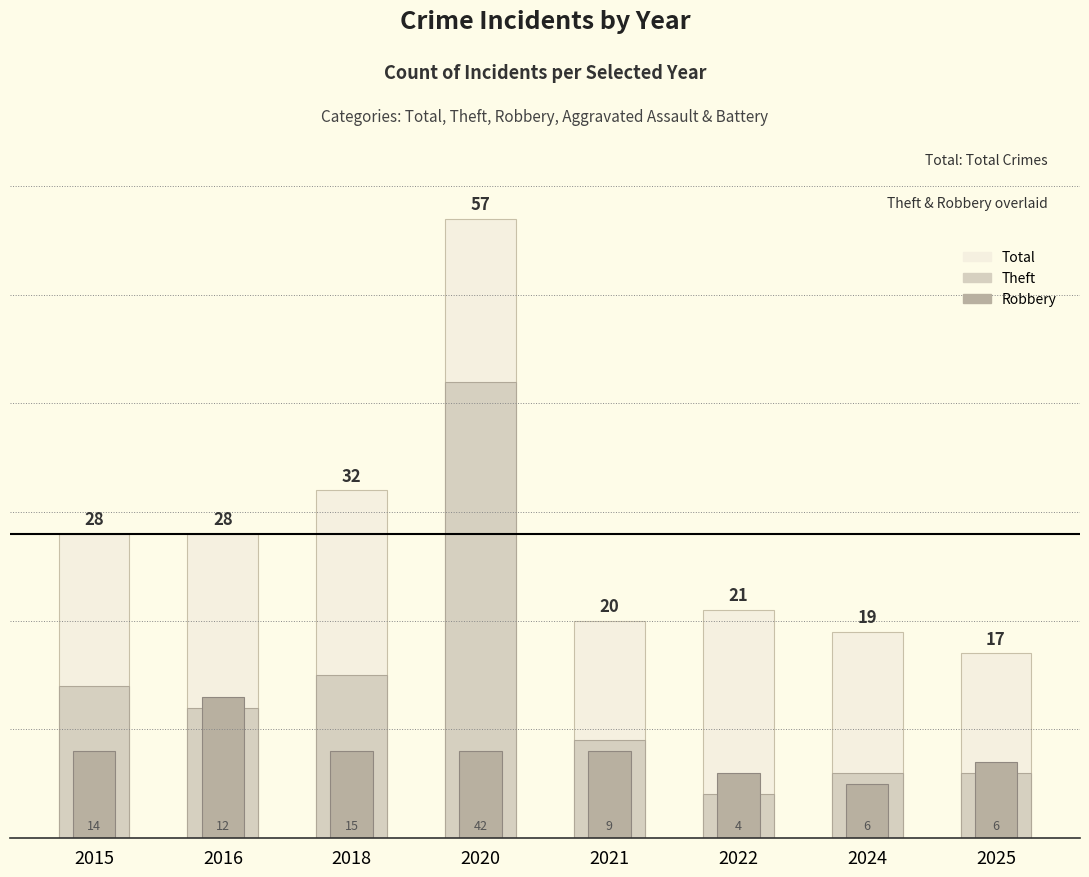

What is the difference between the maximum and minimum values in the Total series?

40